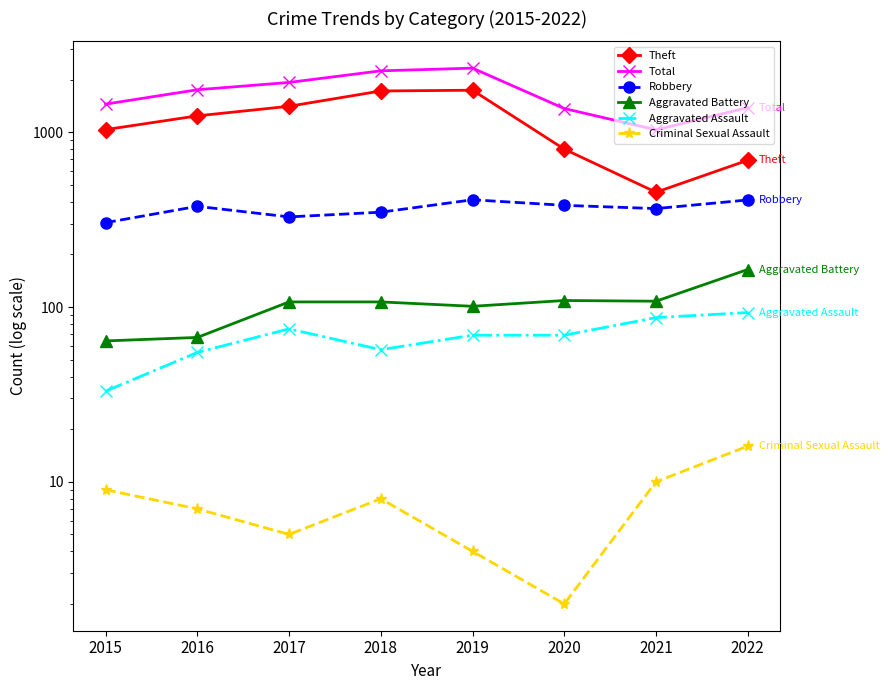

The value of Theft at 2016 is 1242. True or false?

True